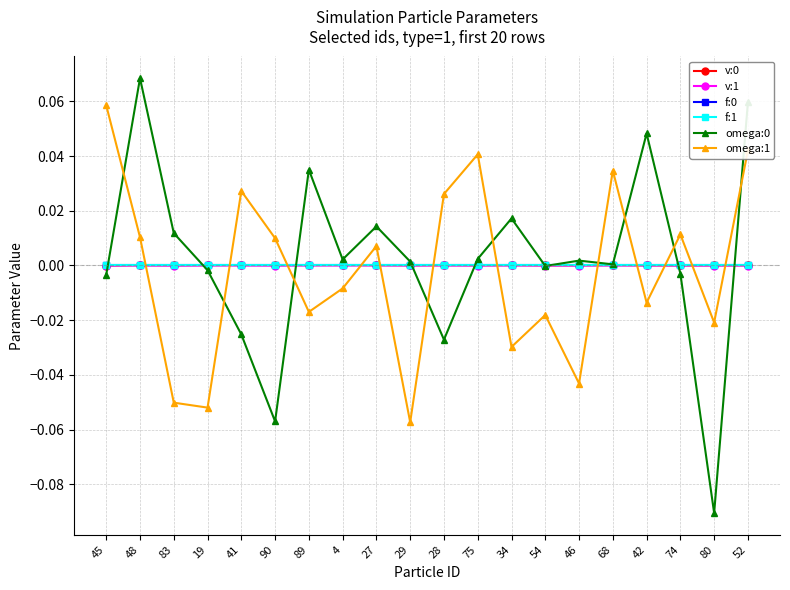

How many distinct data groups are displayed?

6